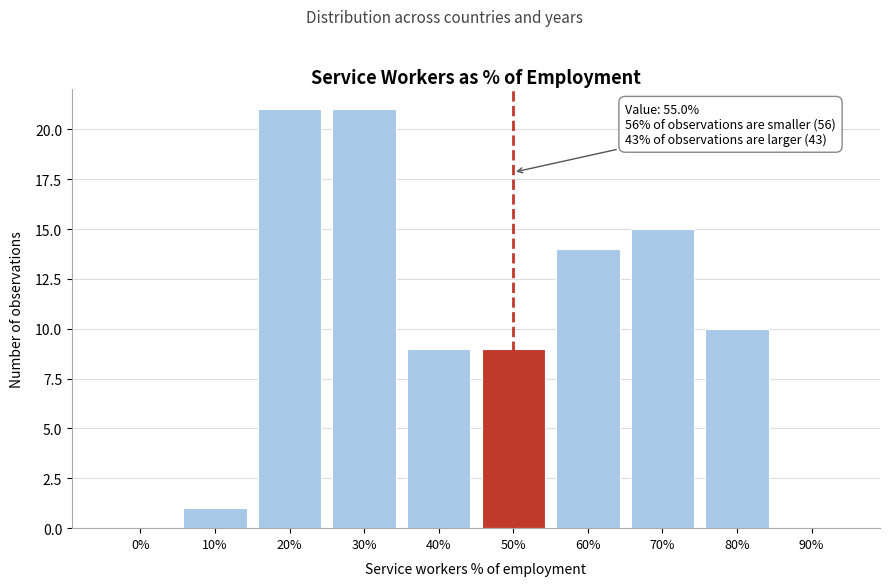

Reading left to right, transcribe all the data shown in this chart.

0%=0	10%=1	20%=21	30%=21	40%=9	50%=9	60%=14	70%=15	80%=10	90%=0